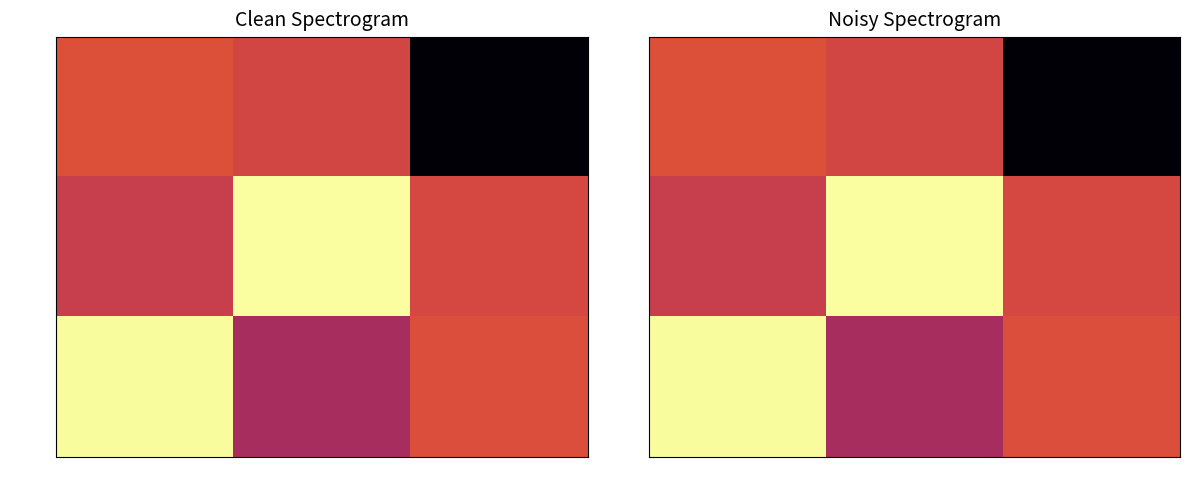

Reading left to right, what are all the values shown in this chart?

row_0: 0.2	0.1	-1.0
row_1: 0.1	1.0	0.1
row_2: 1.0	-0.1	0.2